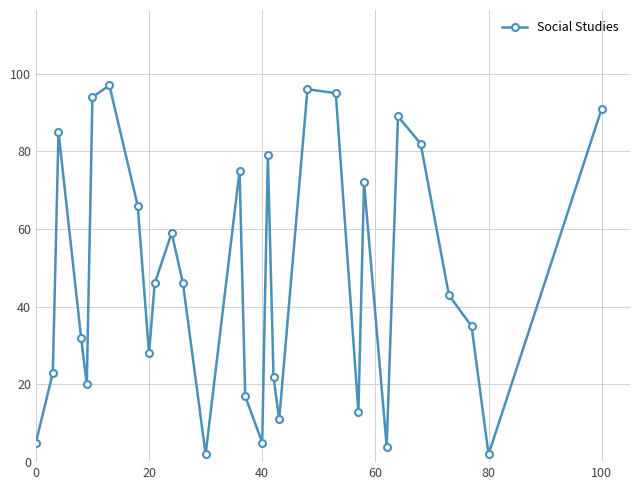

Reading right to left, what are all the values shown in this chart?

91	2	35	43	82	89	4	72	13	95	96	11	22	79	5	17	75	2	46	59	46	28	66	97	94	20	32	85	23	5